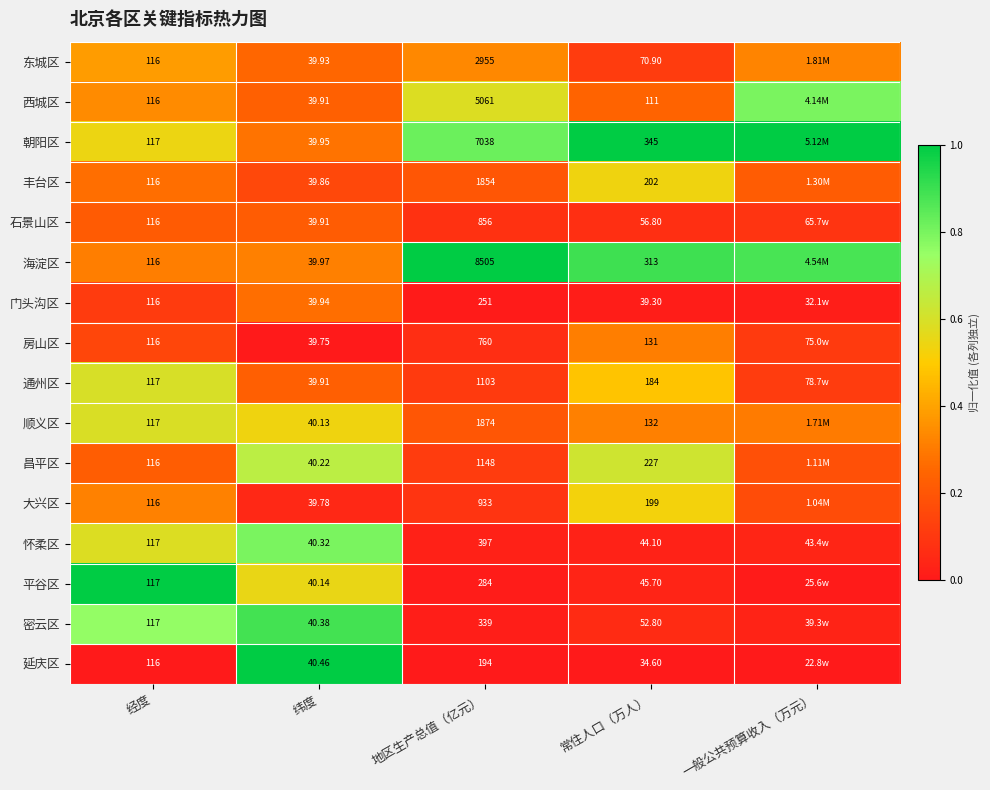

Is the value of 昌平区 at 纬度 greater than the value of 通州区 at 地区生产总值（亿元）?

No